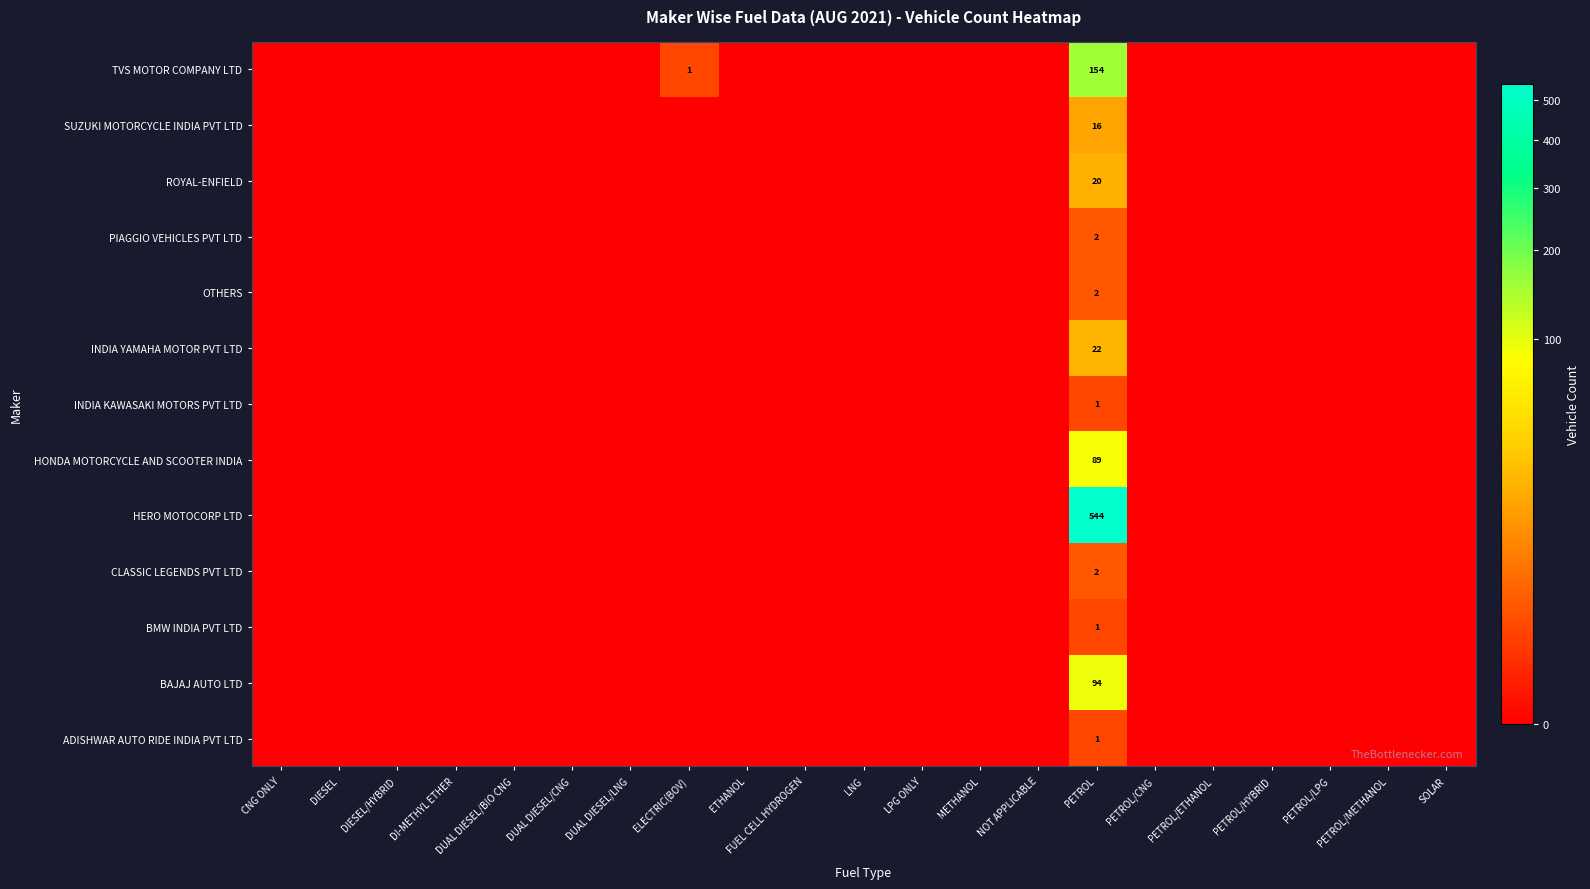

List the labels in order of ROYAL-ENFIELD value, largest first.

PETROL, CNG ONLY, DIESEL, DIESEL/HYBRID, DI-METHYL ETHER, DUAL DIESEL/BIO CNG, DUAL DIESEL/CNG, DUAL DIESEL/LNG, ELECTRIC(BOV), ETHANOL, FUEL CELL HYDROGEN, LNG, LPG ONLY, METHANOL, NOT APPLICABLE, PETROL/CNG, PETROL/ETHANOL, PETROL/HYBRID, PETROL/LPG, PETROL/METHANOL, SOLAR